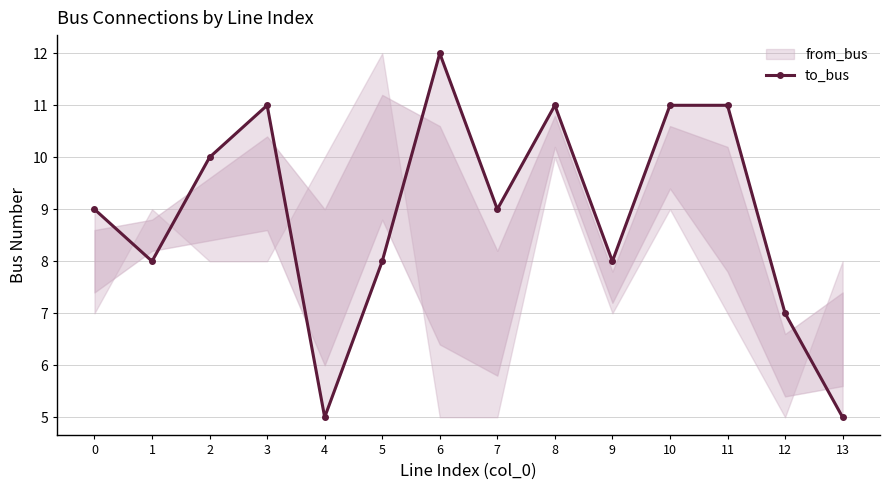

List the labels in order of value, smallest first.

4, 13, 12, 1, 5, 9, 0, 7, 2, 3, 8, 10, 11, 6